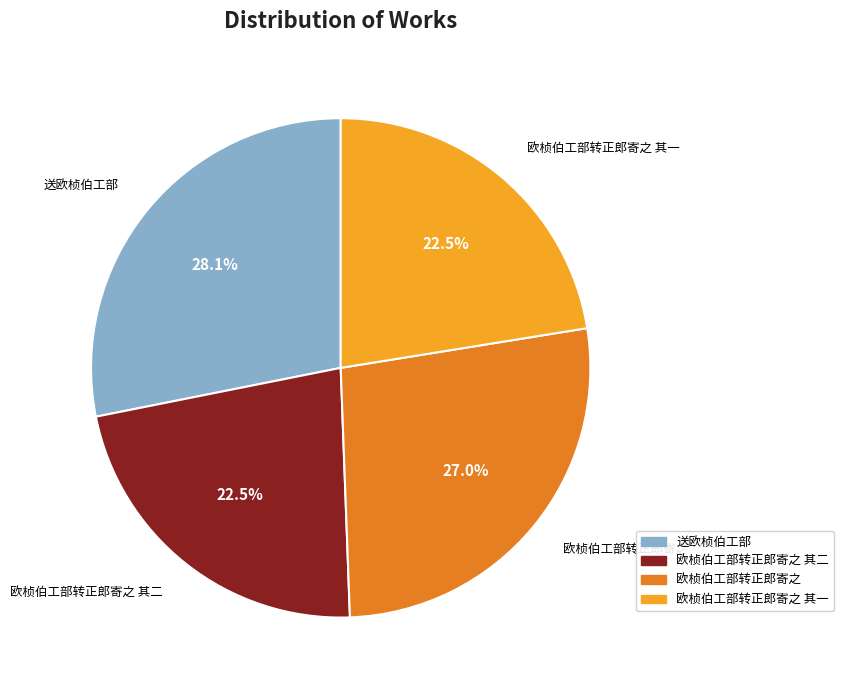

Does any single category account for the majority?

No